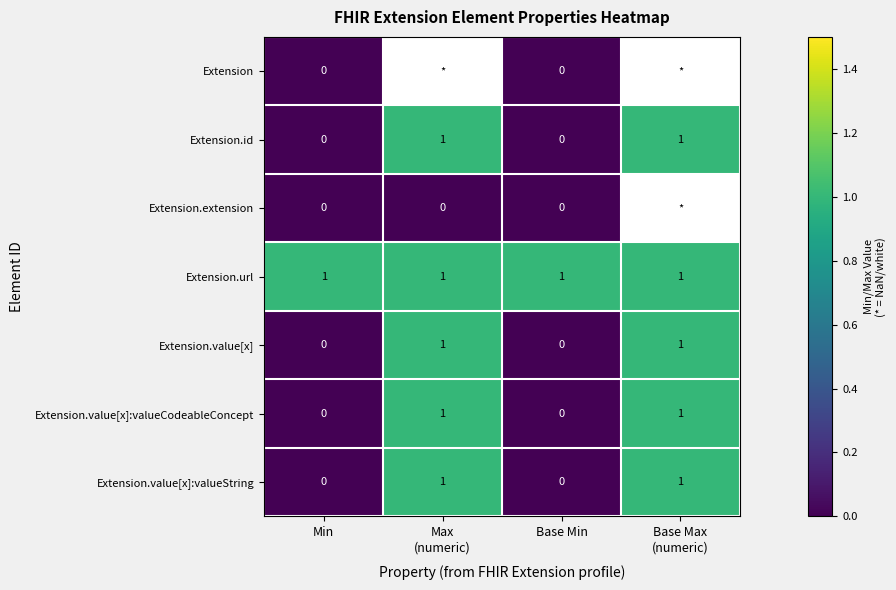

The Extension.url series shows 0 at Min. True or false?

False